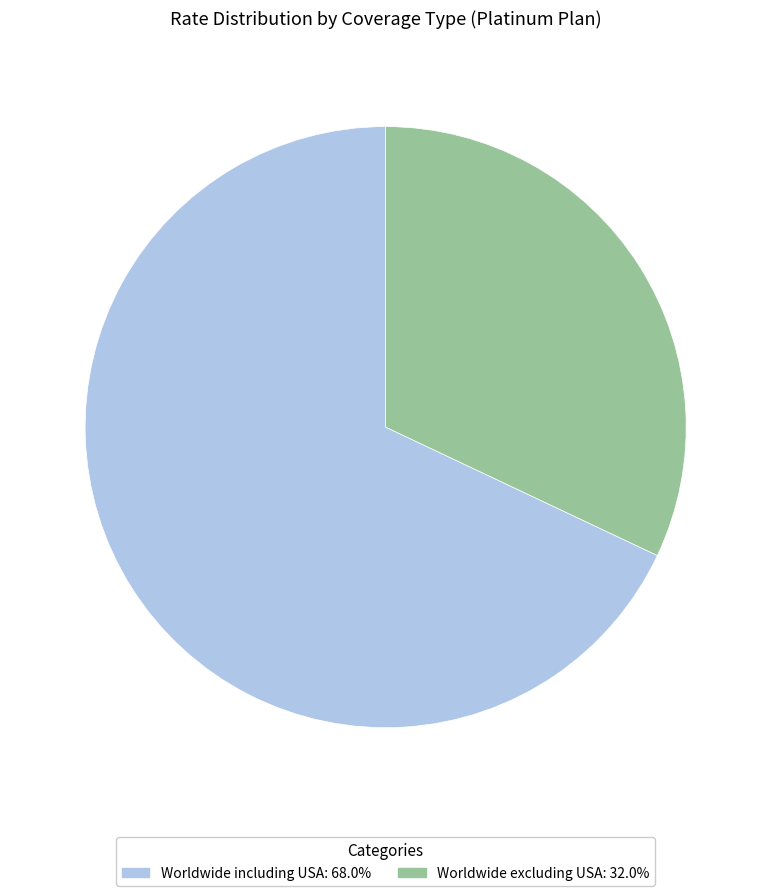

Does any single category account for the majority?

Yes